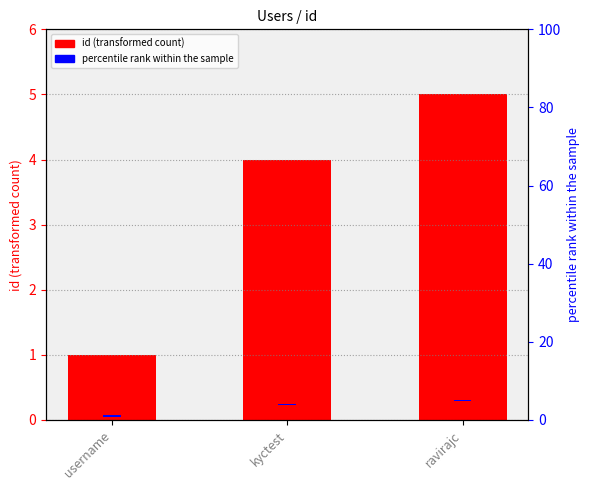

Does the chart contain stacked bars?

No